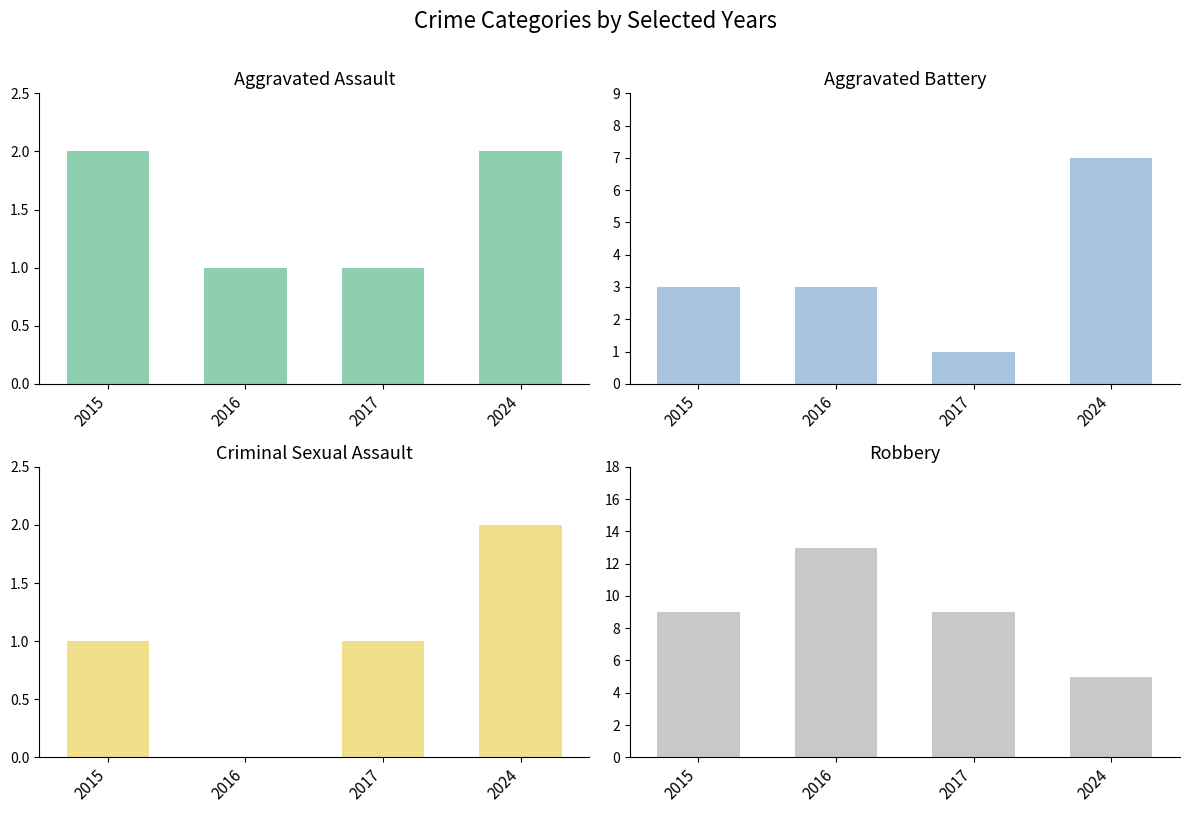

Between 2016 and 2024, which series saw the biggest shift?

Robbery